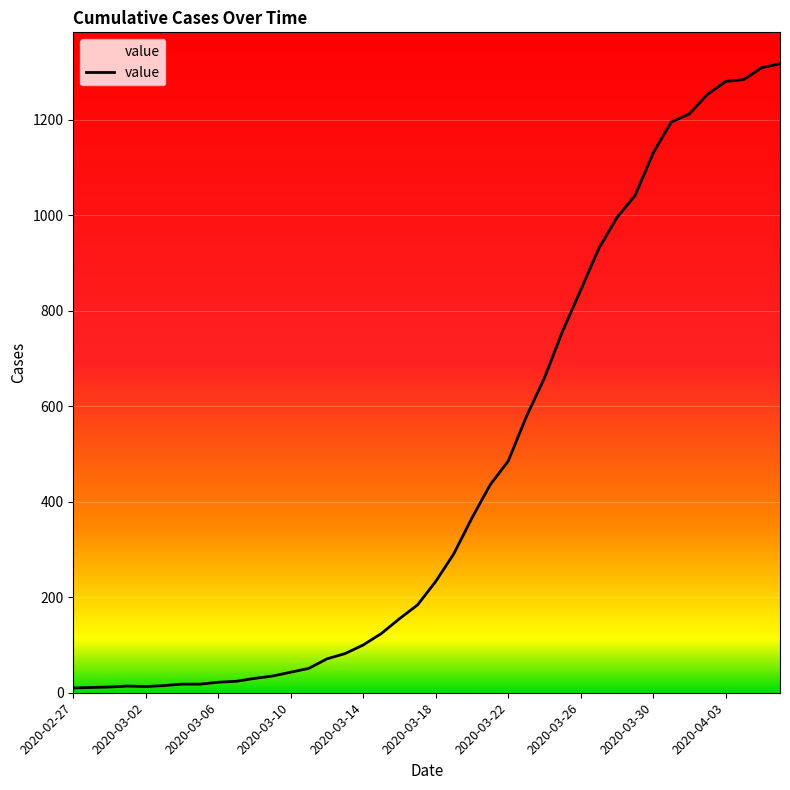

What is the greatest value displayed?

1317